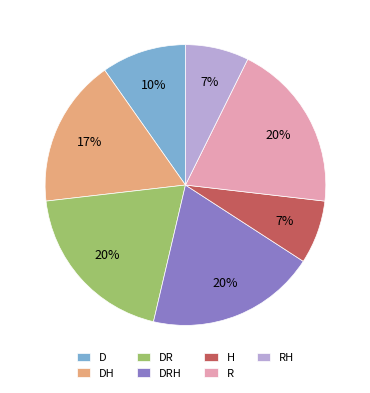

The R slice represents 20% of the pie. True or false?

True